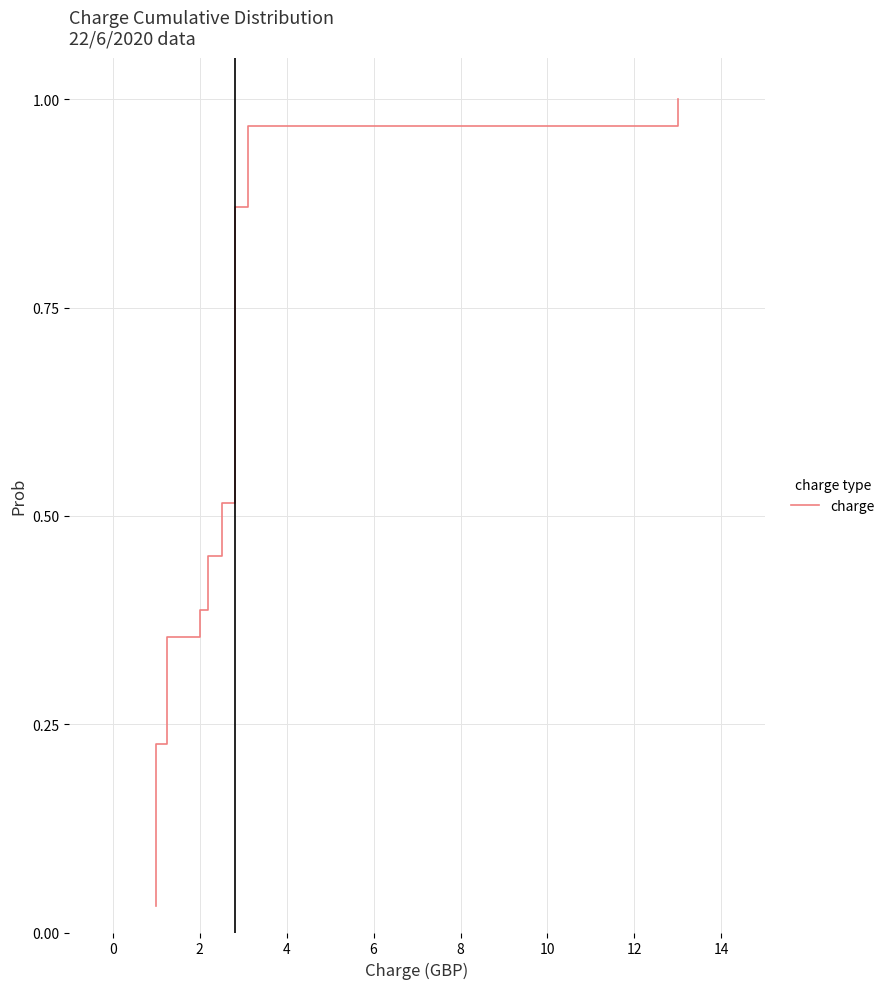

Is this an area chart (filled region under the line)?

No